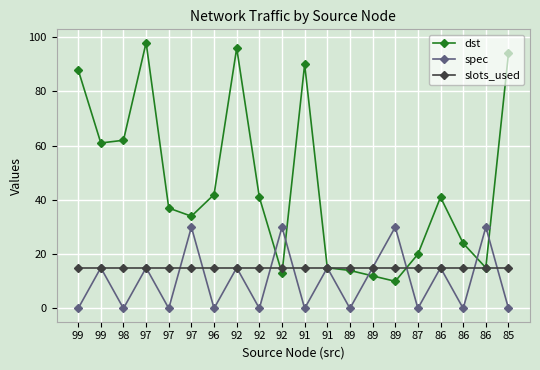

List the labels in order of dst value, smallest first.

89, 89, 92, 89, 91, 86, 87, 86, 97, 97, 92, 86, 96, 99, 98, 99, 91, 85, 92, 97